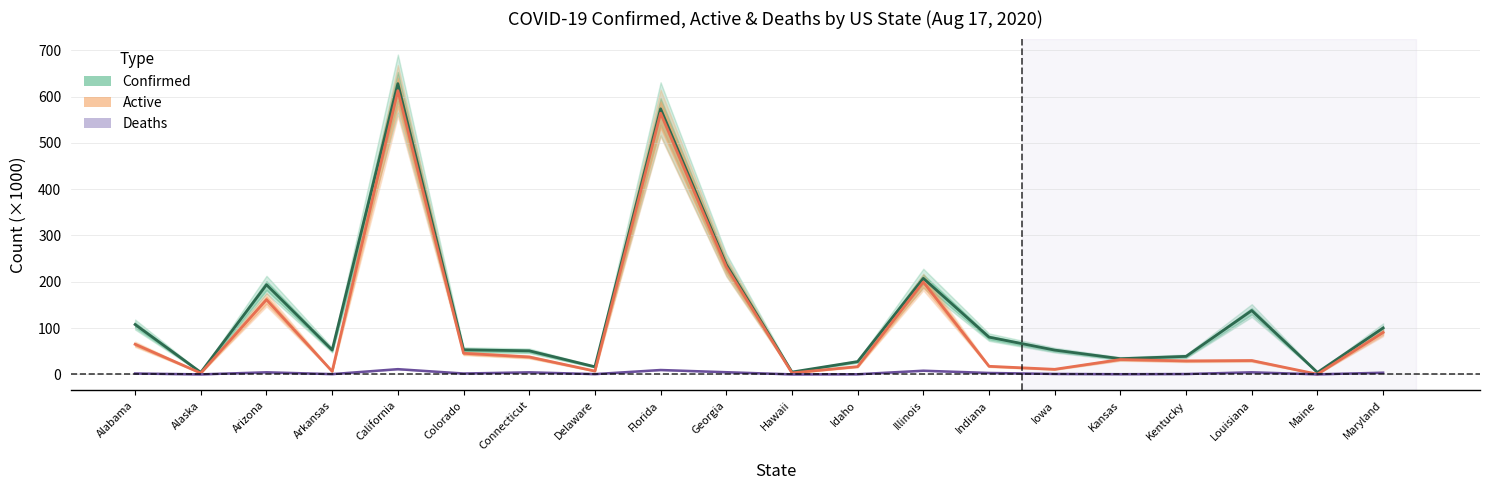

Reading left to right, transcribe all the data shown in this chart.

Confirmed (×1000): 107.7	4.3	193.5	52.7	627.8	53.2	50.9	16.5	573.4	237.0	5.0	27.7	207.4	80.4	52.4	33.9	38.9	137.9	4.2	100.2
Active (×1000): 65.0	2.8	161.4	6.5	612.6	45.6	37.6	7.2	564.0	232.3	3.2	16.8	199.5	17.5	10.9	32.1	29.0	29.9	0.4	90.6
Deaths (×1000): 1.9	0.0	4.5	0.6	11.3	1.9	4.5	0.6	9.5	4.7	0.0	0.3	8.0	3.1	1.0	0.4	0.8	4.5	0.1	3.6